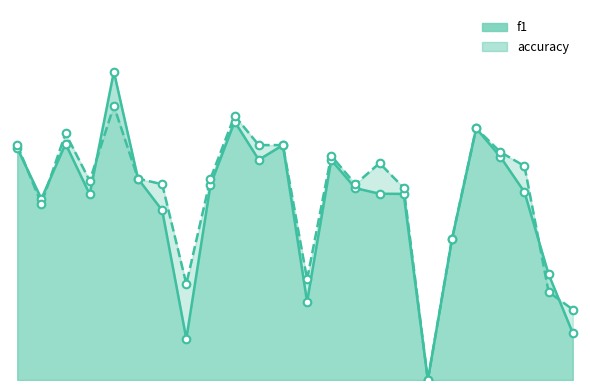

What are all the series names shown in the legend?

f1, accuracy